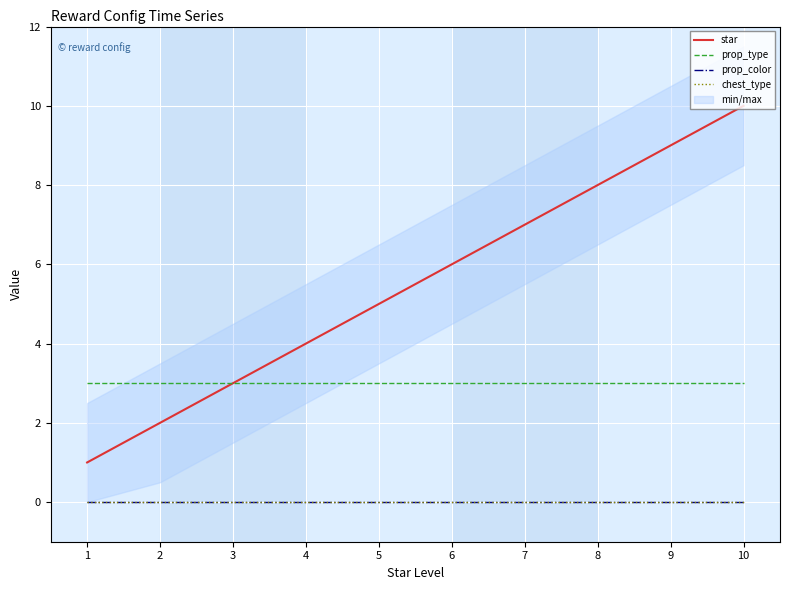

Reading left to right, extract all data points from this chart.

star: 1=1	2=2	3=3	4=4	5=5	6=6	7=7	8=8	9=9	10=10
prop_type: 1=3	2=3	3=3	4=3	5=3	6=3	7=3	8=3	9=3	10=3
prop_color: 1=0	2=0	3=0	4=0	5=0	6=0	7=0	8=0	9=0	10=0
chest_type: 1=0	2=0	3=0	4=0	5=0	6=0	7=0	8=0	9=0	10=0